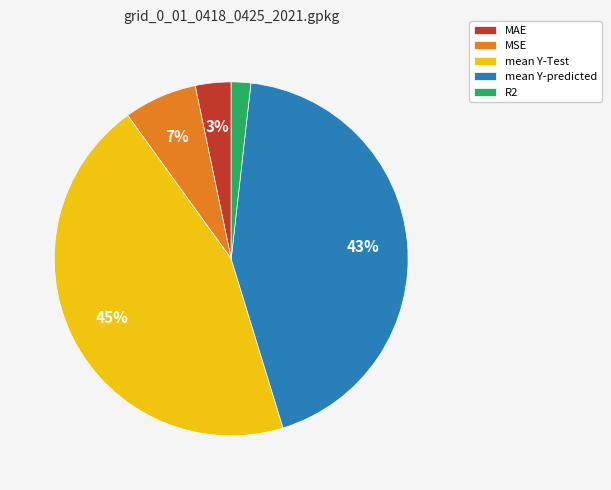

Rank the categories by value from lowest to highest.

R2, MAE, MSE, mean Y-predicted, mean Y-Test